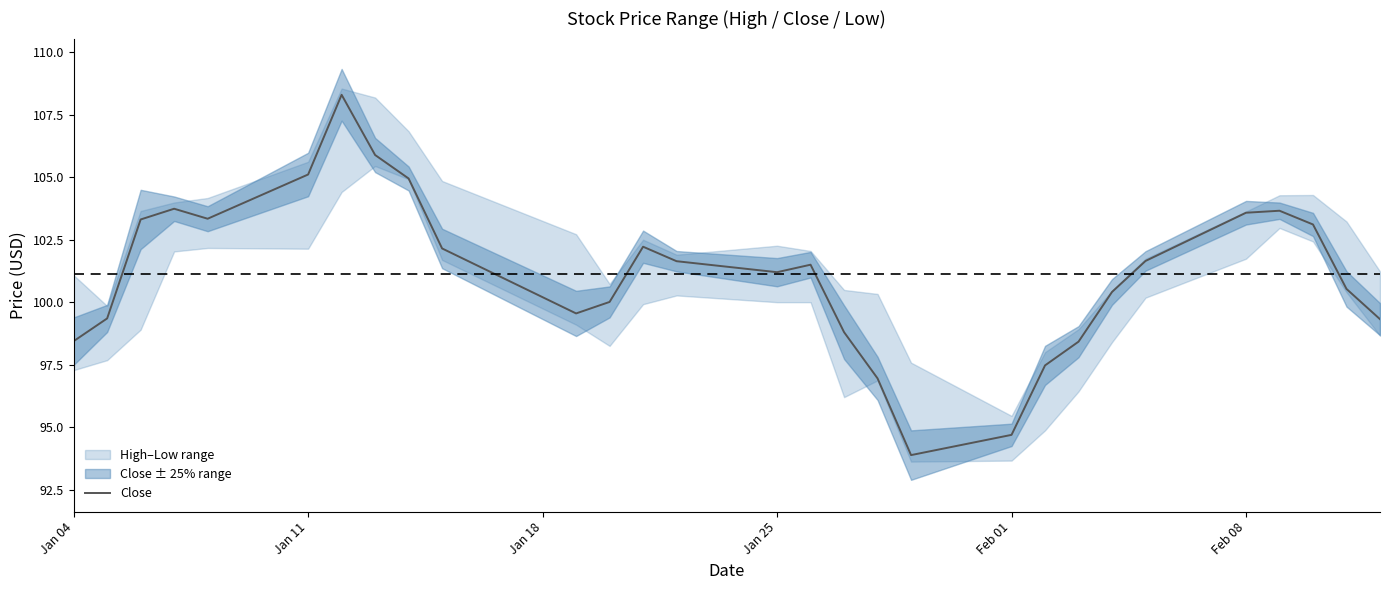

What is the greatest value displayed?

108.3